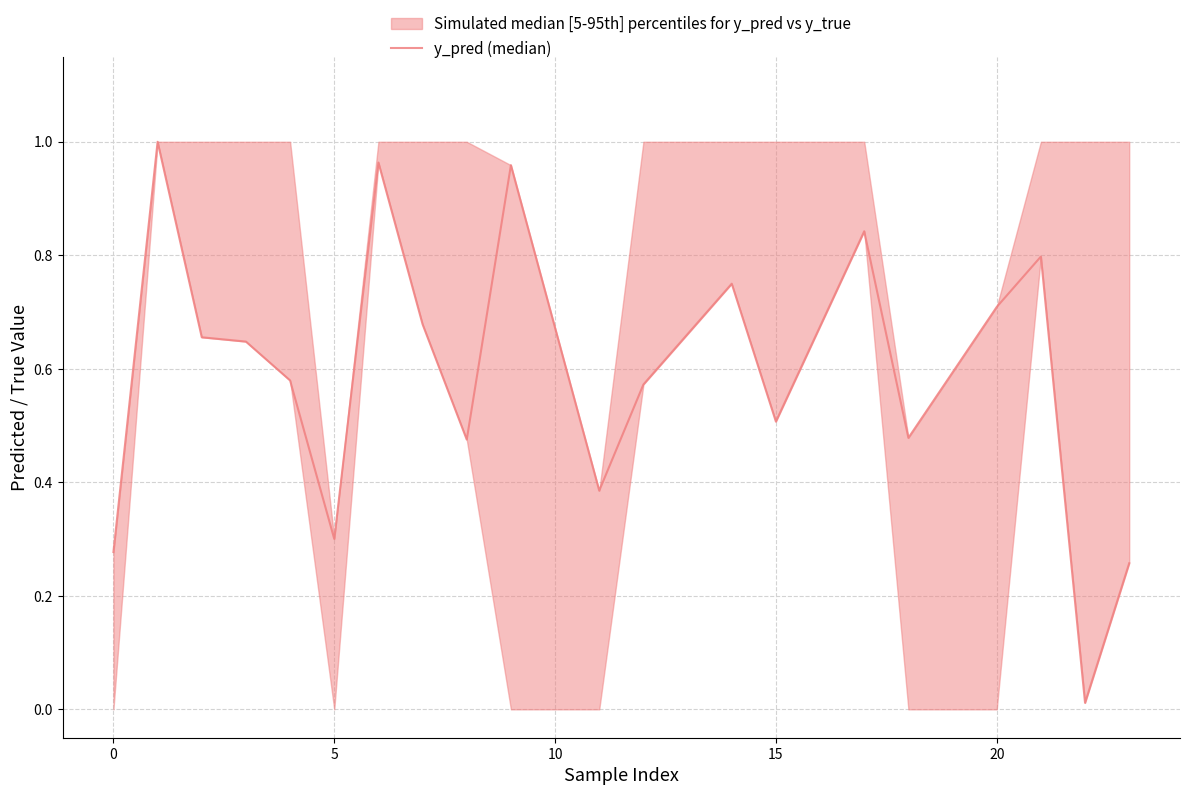

How many lines are shown in the chart?

1